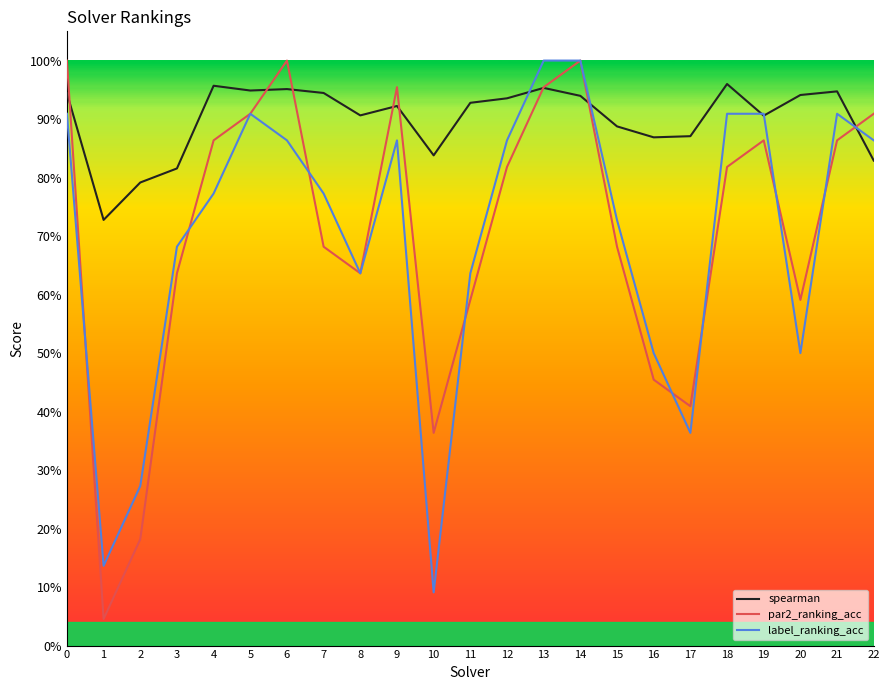

What is the highest value of the spearman series?

1.0